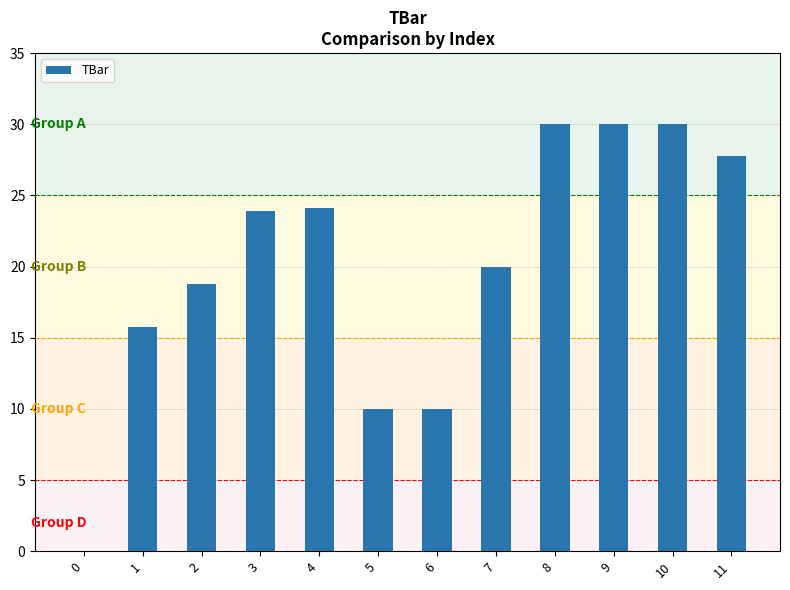

True or false: the data shows 30.0 at 8.

True